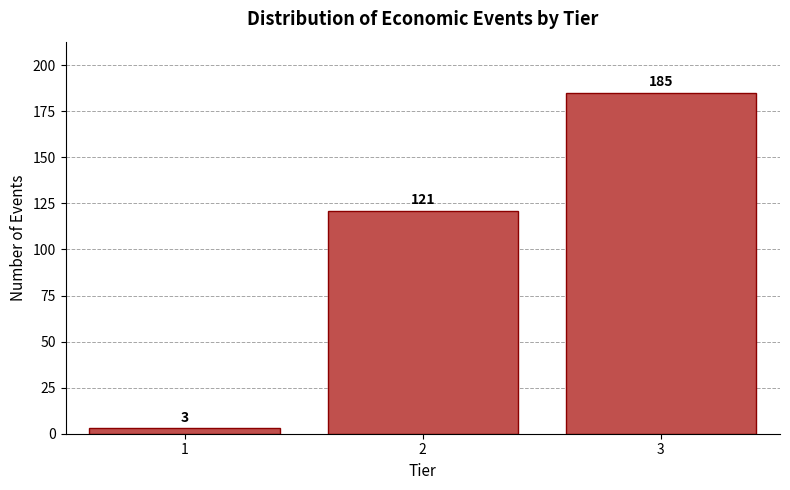

Reading right to left, extract all data points from this chart.

3=185	2=121	1=3